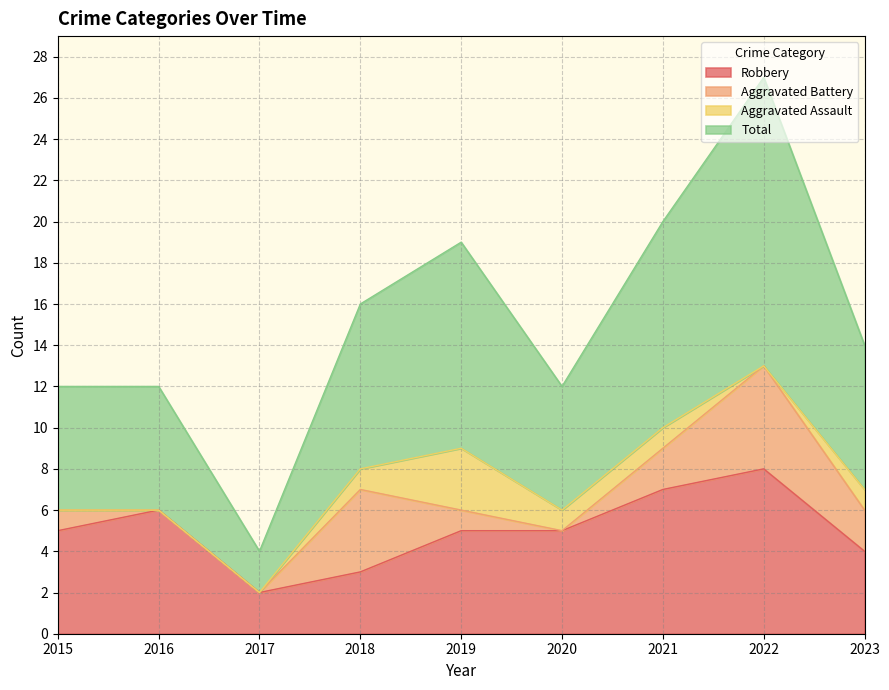

Does the chart have visible grid lines?

Yes